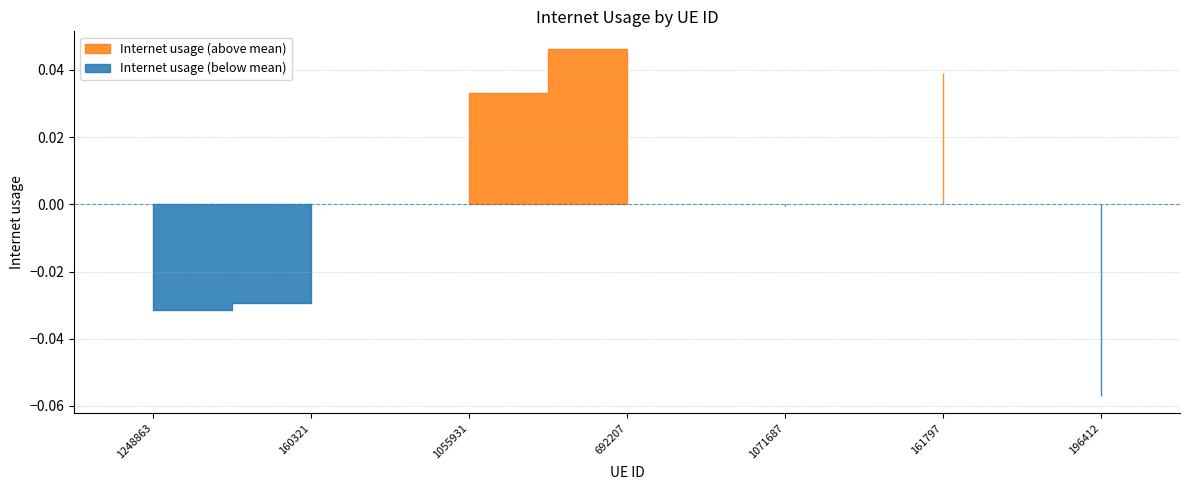

How many lines are shown in the chart?

1